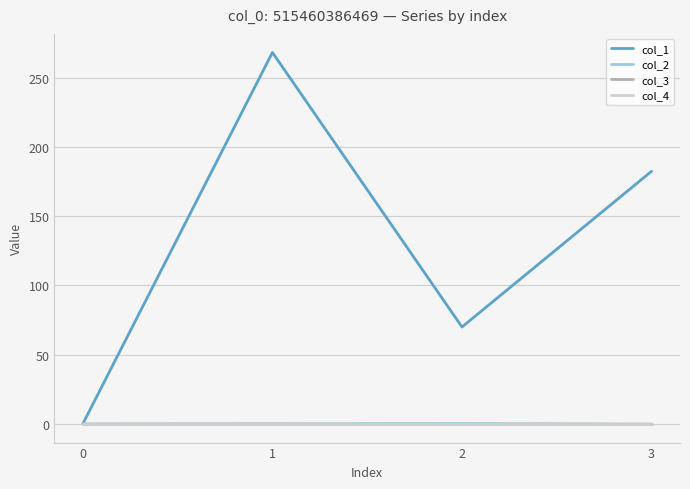

Is it true that col_1 equals 182.3 at 3?

True